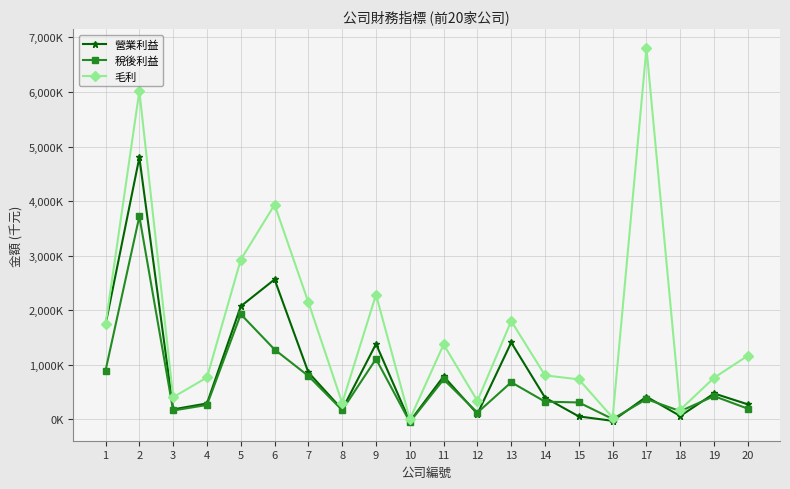

Does the chart have visible grid lines?

Yes